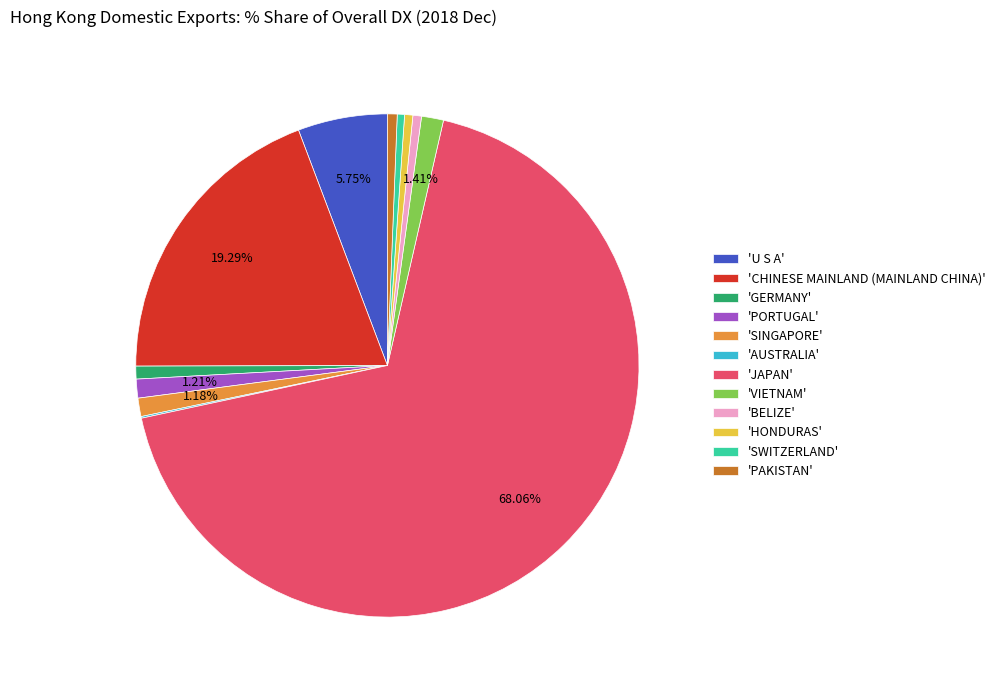

What is the largest slice in the pie chart?

'JAPAN'